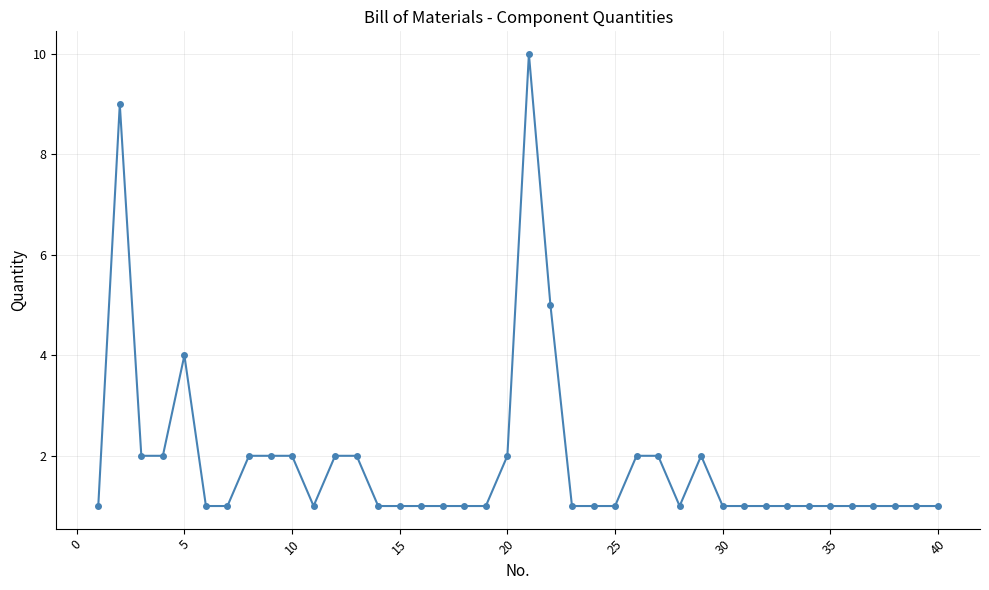

What is the value of the 19th point from the left?

1